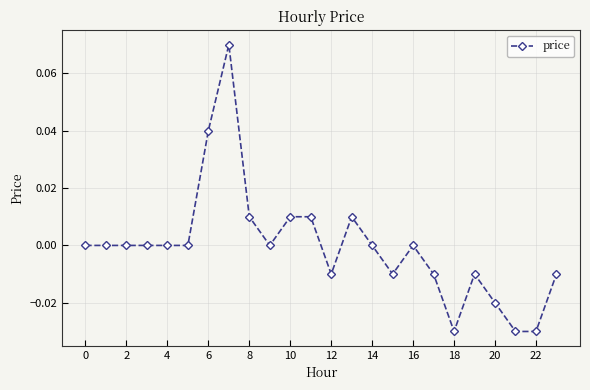

Count the number of categories in the chart.

24